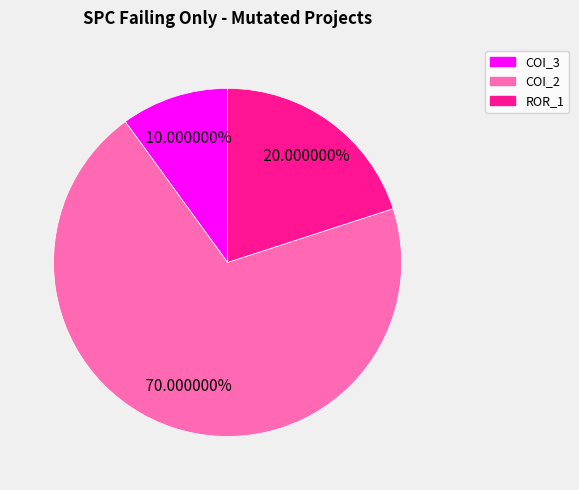

Does any single category account for the majority?

Yes